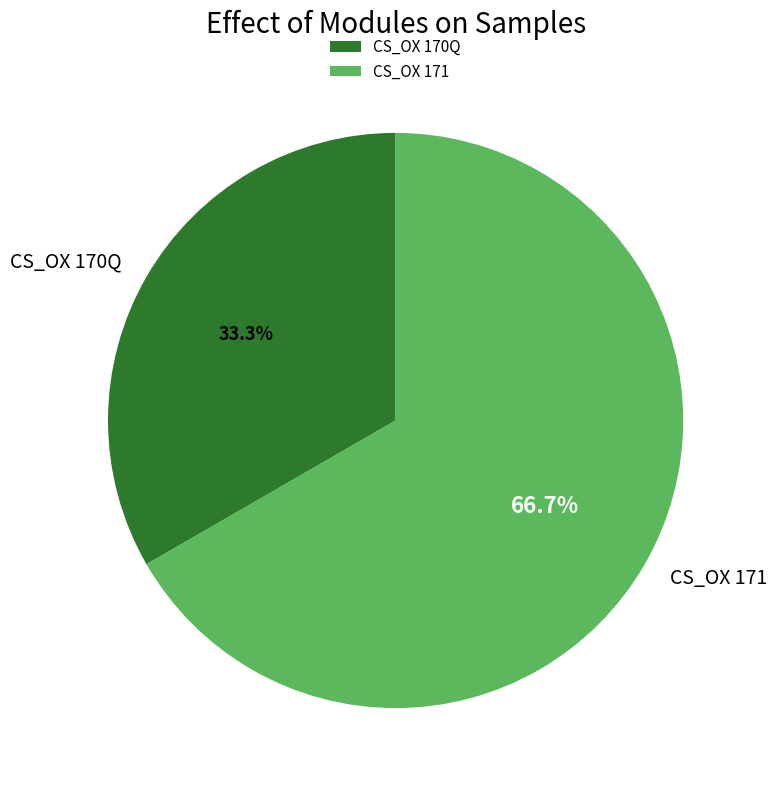

The CS_OX 170Q slice represents 33% of the pie. True or false?

True